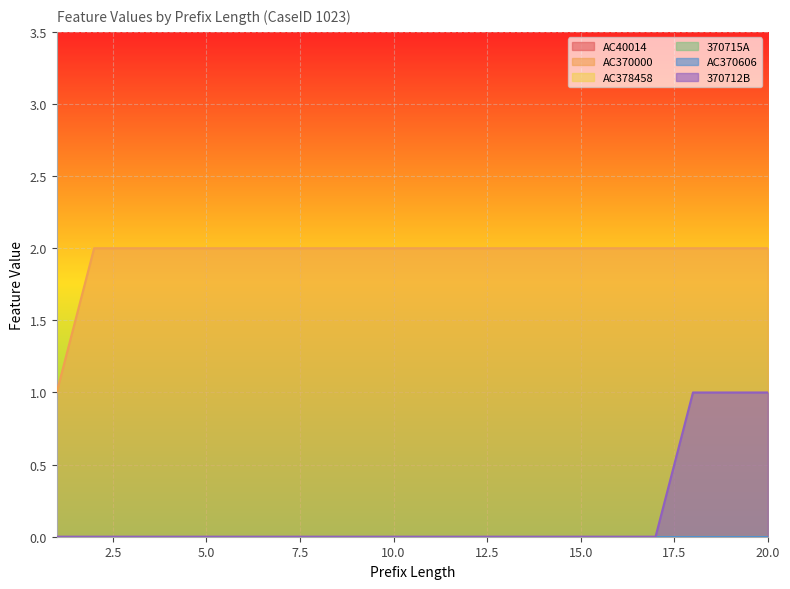

What is the sum of all AC370000 values?

39